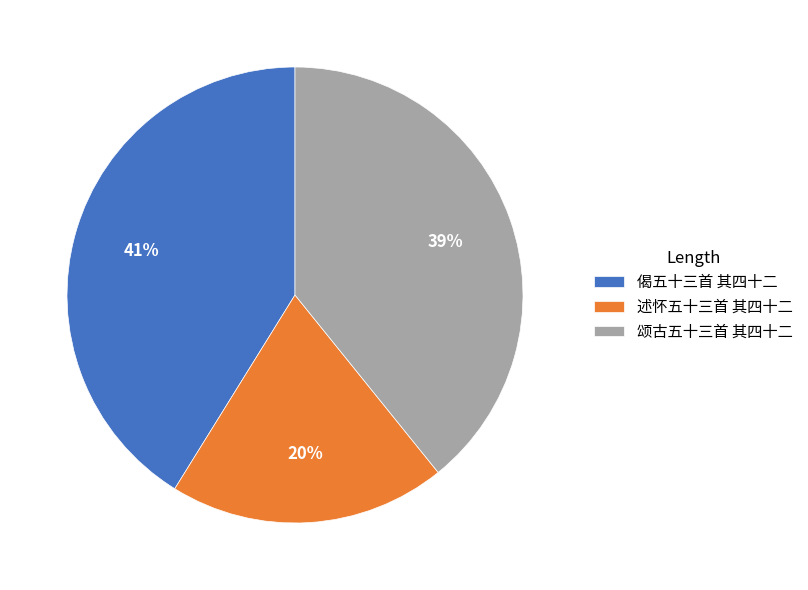

Between 偈五十三首 其四十二 and 颂古五十三首 其四十二, which is larger?

偈五十三首 其四十二